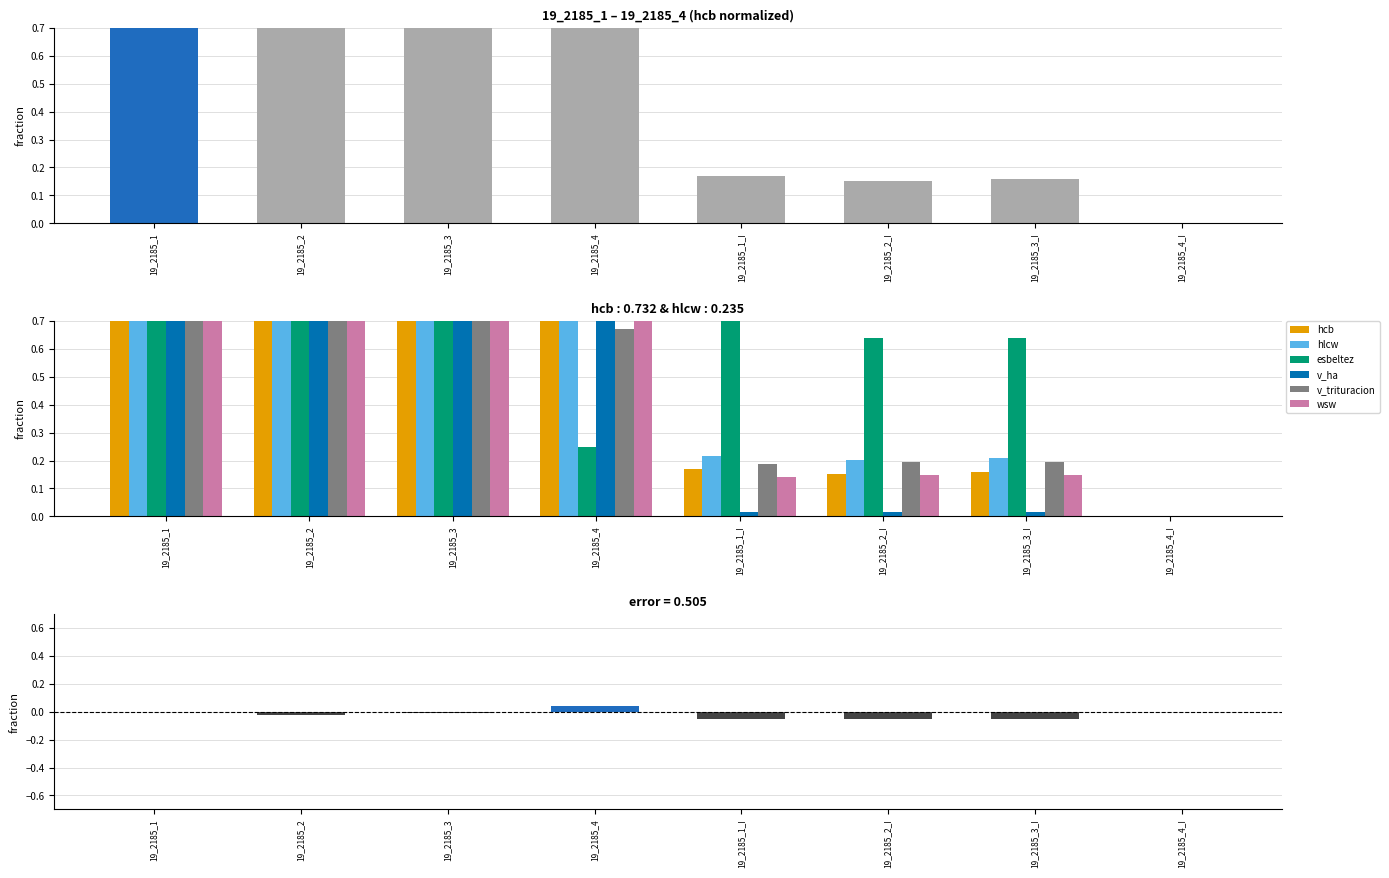

Rank the series by their maximum value, from lowest to highest.

hcb, hlcw, esbeltez, v_ha, v_trituracion, wsw